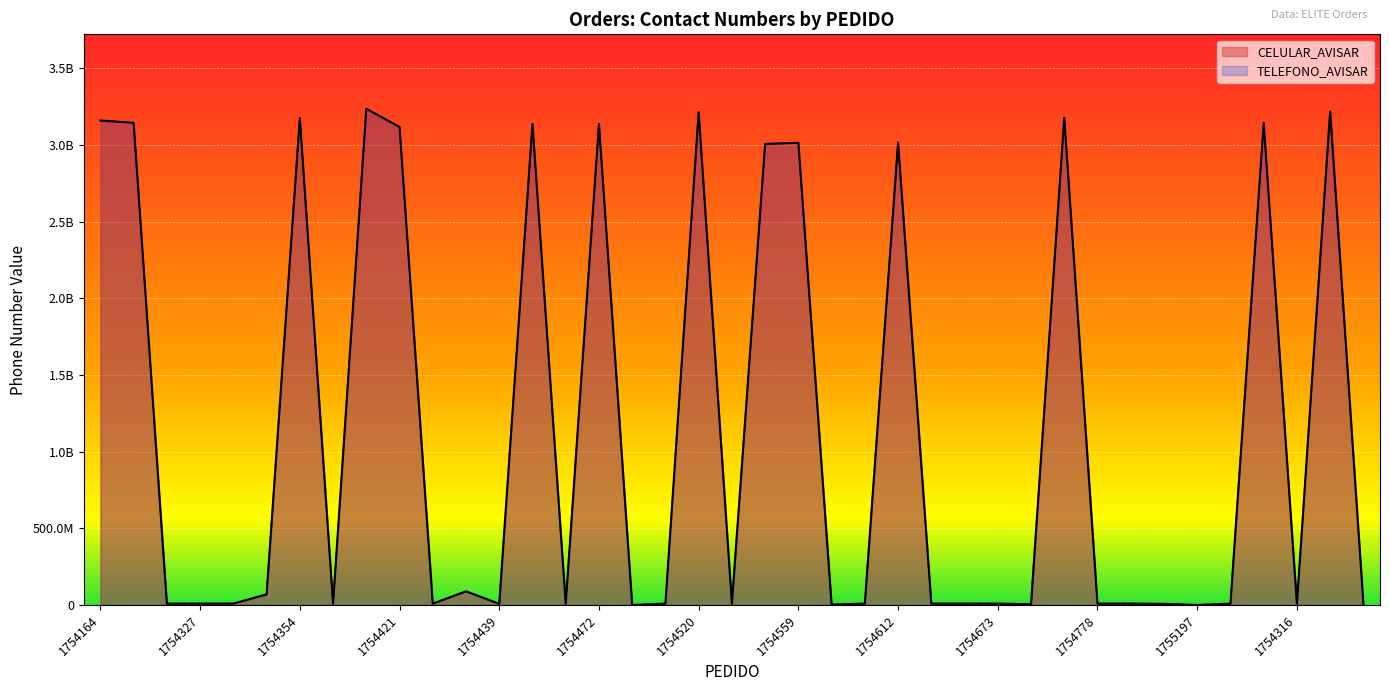

List the labels in order of TELEFONO_AVISAR value, largest first.

1754407, 1754365, 1754520, 1754688, 1754354, 1754164, 1754236, 1754513, 1754451, 1754472, 1754421, 1754612, 1754559, 1754553, 1754434, 1754340, 1754992, 1754635, 1754334, 1754522, 1754673, 1754327, 1754594, 1754386, 1755297, 1754778, 1754249, 1754433, 1754519, 1754471, 1754643, 1755091, 1754316, 1755040, 1754439, 1754680, 1754579, 1754473, 1755197